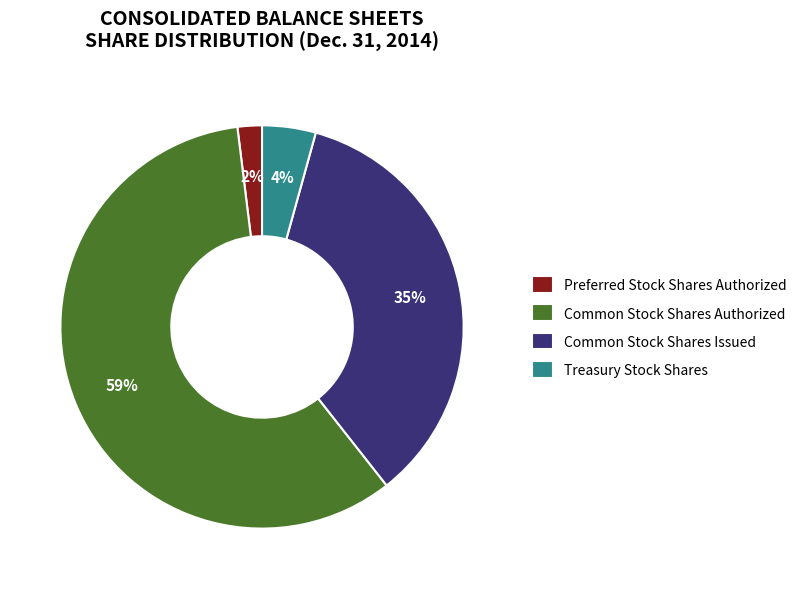

True or false: Common Stock Shares Authorized accounts for 72% of the total.

False